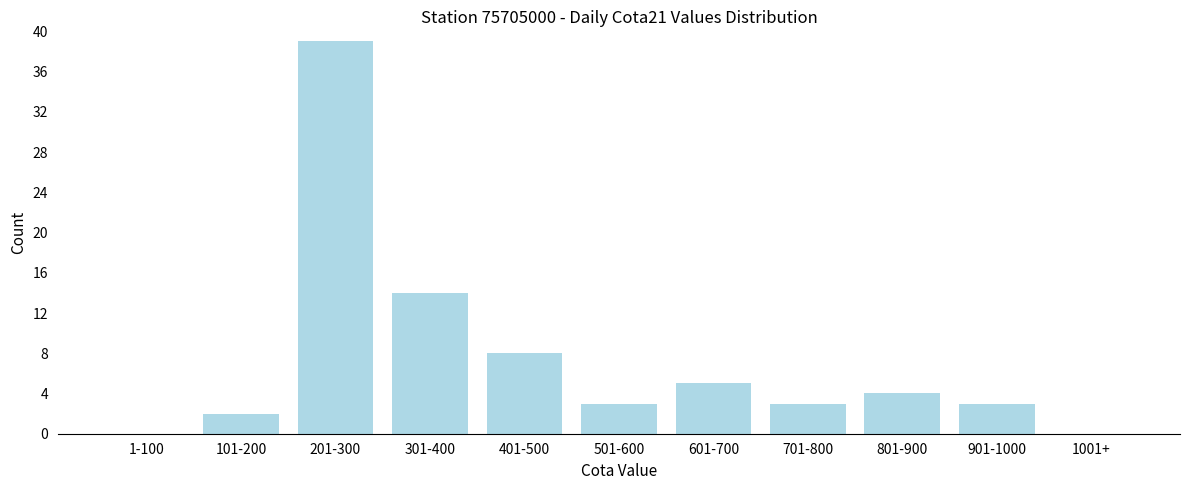

Reading left to right, transcribe all the data shown in this chart.

1-100=0	101-200=2	201-300=39	301-400=14	401-500=8	501-600=3	601-700=5	701-800=3	801-900=4	901-1000=3	1001+=0